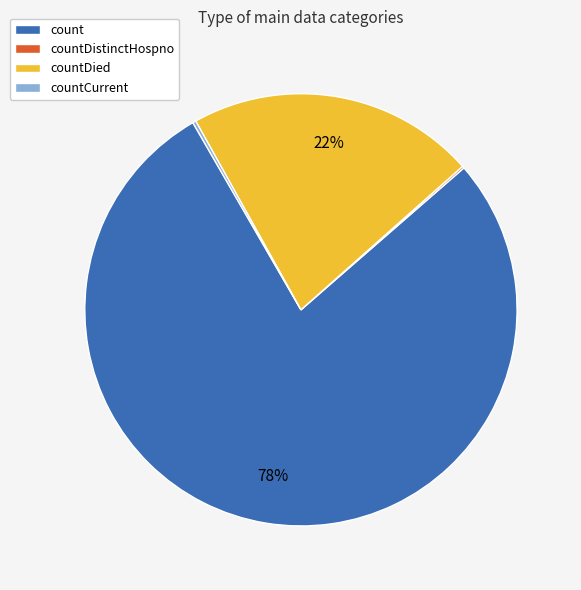

The count slice represents 78% of the pie. True or false?

True